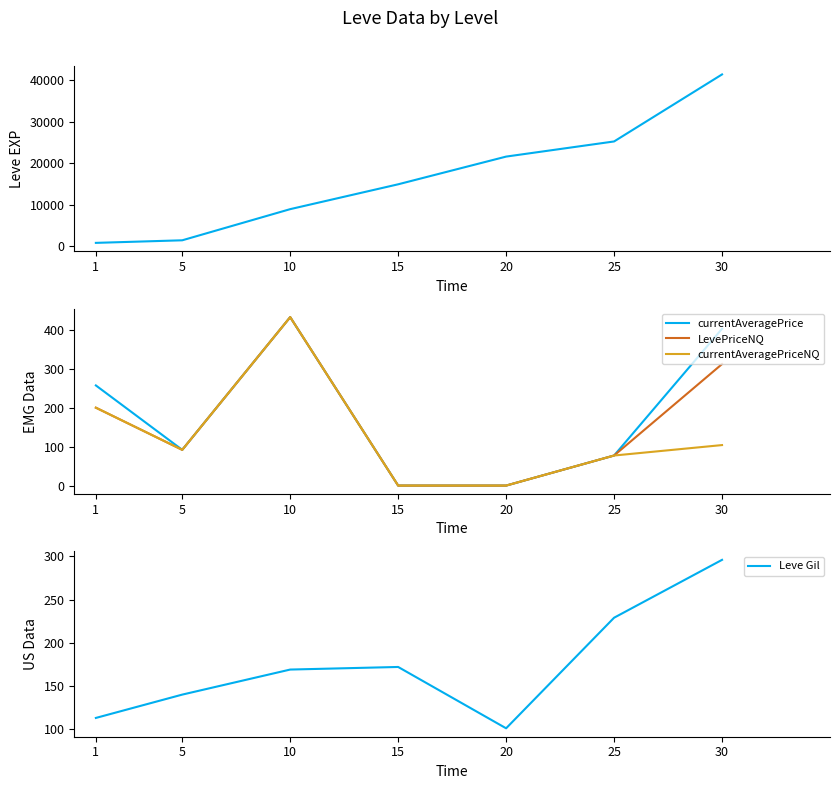

At which category does the chart reach its peak across all series?

30